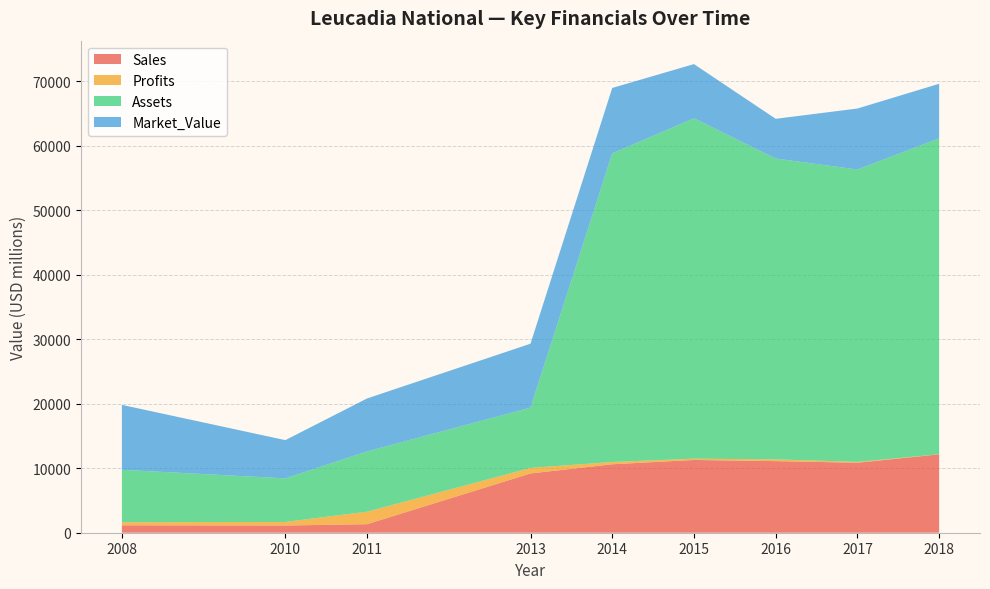

Reading left to right, transcribe all the data shown in this chart.

Sales: 1150.0	1120.0	1320.0	9194.0	10618.0	11283.0	11105.0	10858.0	12152.0
Profits: 480.0	550.0	1939.3	854.5	355.5	201.9	270.4	126.6	15.0
Assets: 8130.0	6760.0	9350.0	9349.0	47867.0	52794.0	46659.0	45347.0	49001.0
Market_Value: 10070.0	5930.0	8216.0	9919.0	10141.0	8403.0	6163.0	9459.0	8462.0